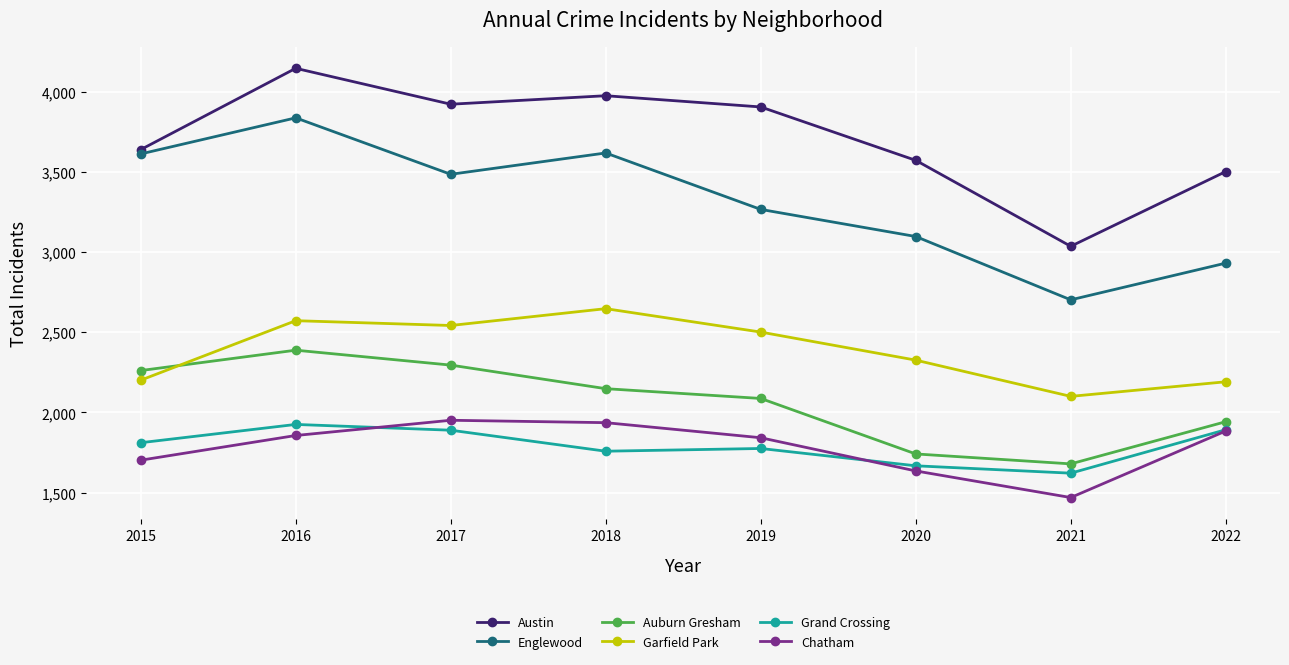

How many data points does each series have?

8